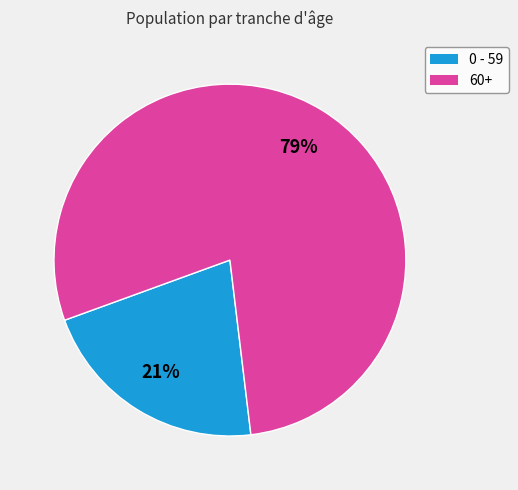

To the nearest percent, what is the average slice percentage?

50%